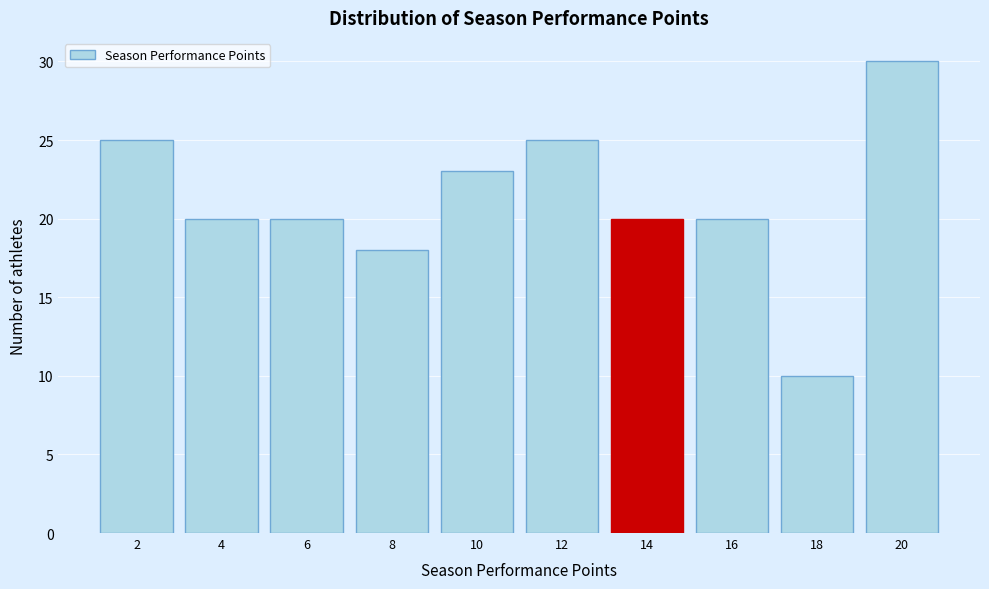

Reading left to right, what are all the values shown in this chart?

2=25	4=20	6=20	8=18	10=23	12=25	14=20	16=20	18=10	20=30